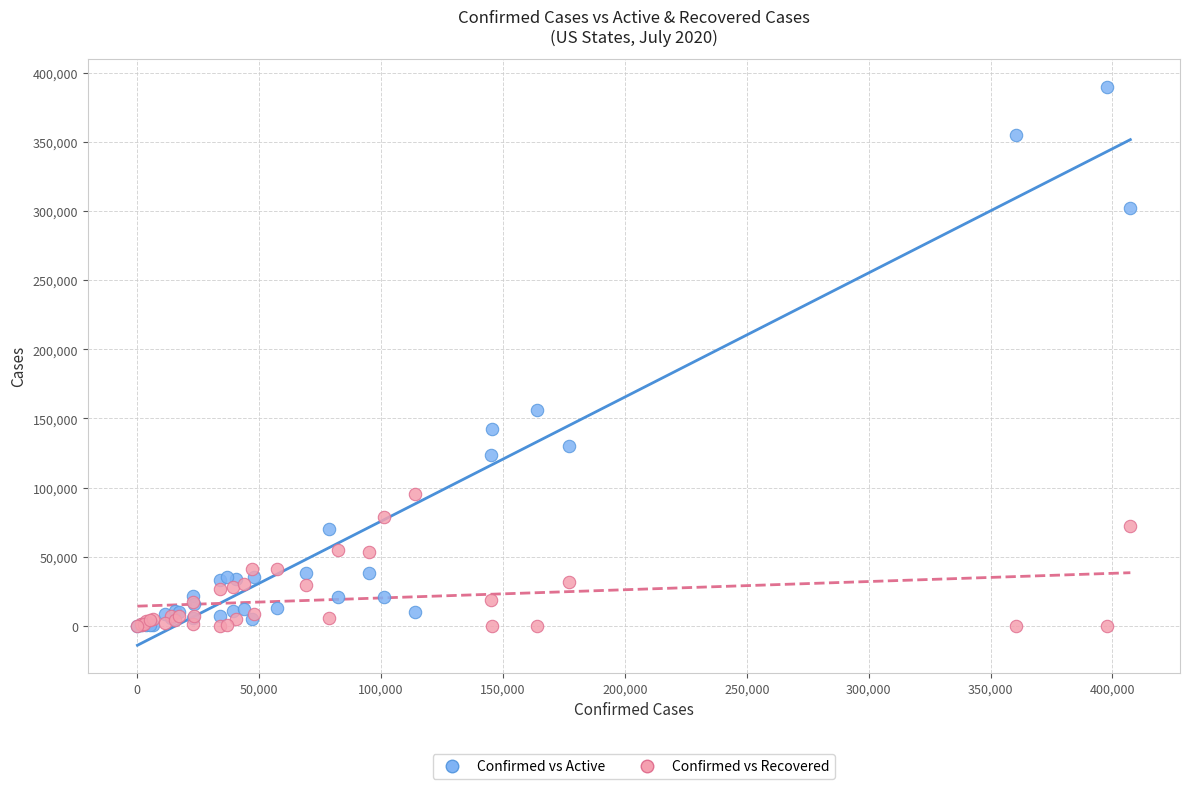

Which series has the largest Y range (max minus min)?

Confirmed vs Active